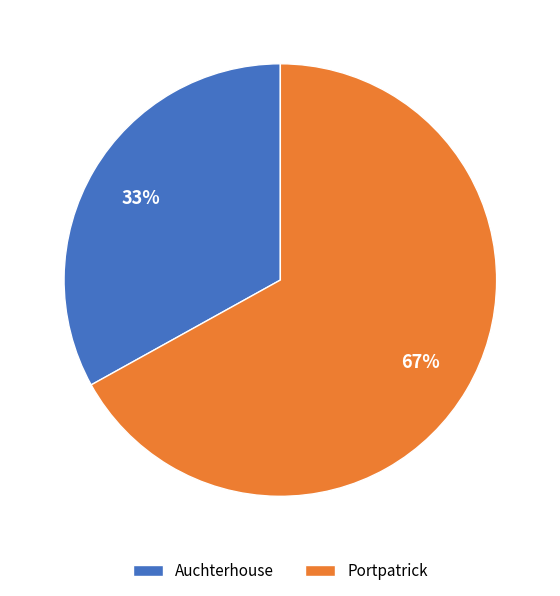

How many slices are in this pie chart?

2